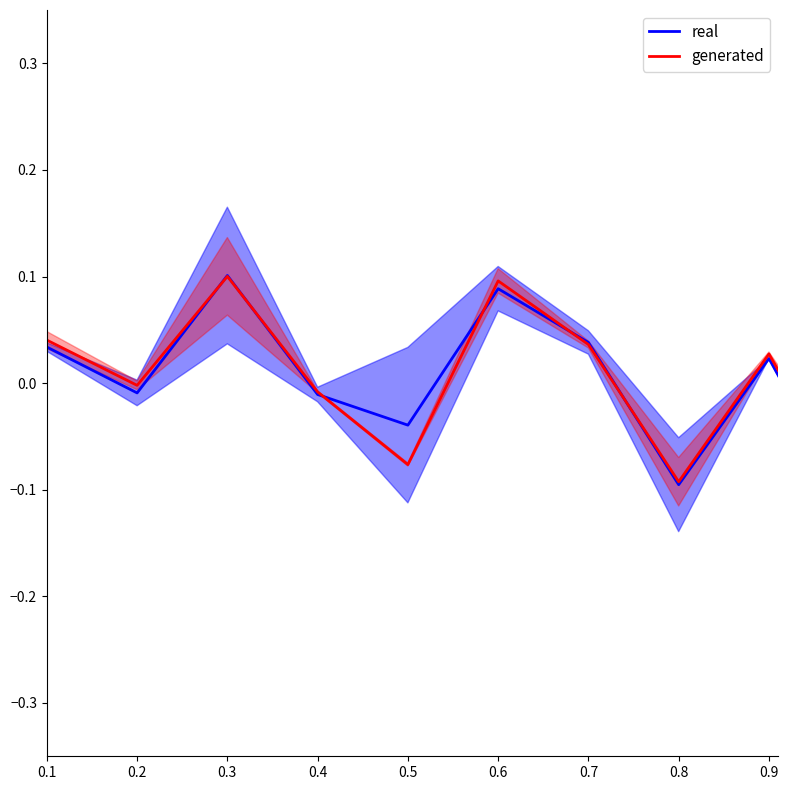

How many lines are shown in the chart?

2